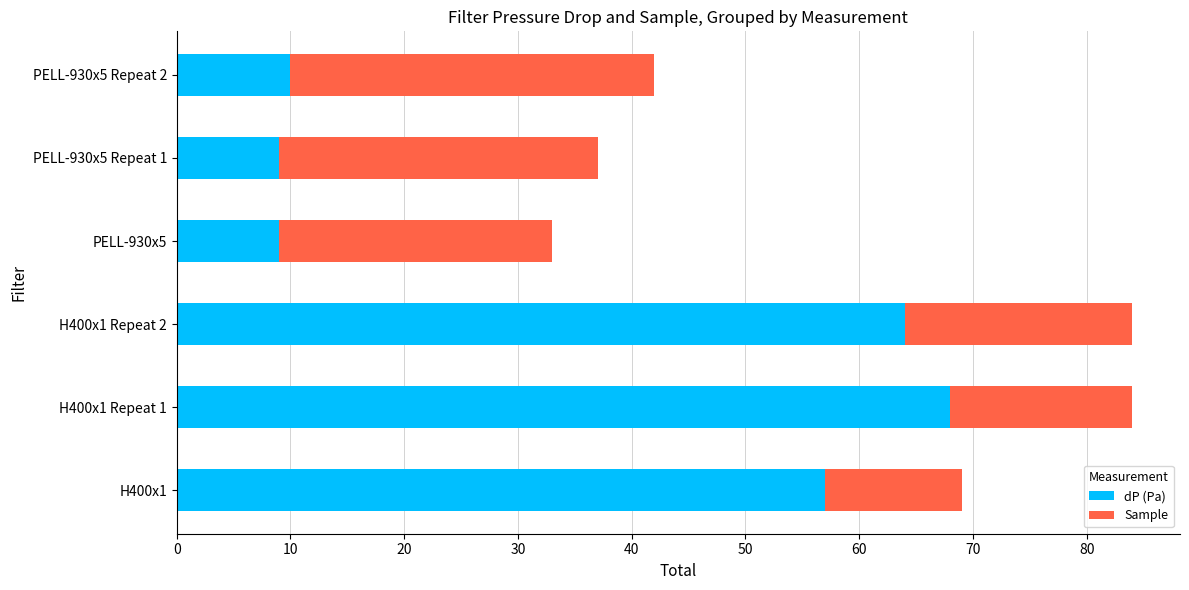

The dP (Pa) series shows 4 at PELL-930x5. True or false?

False